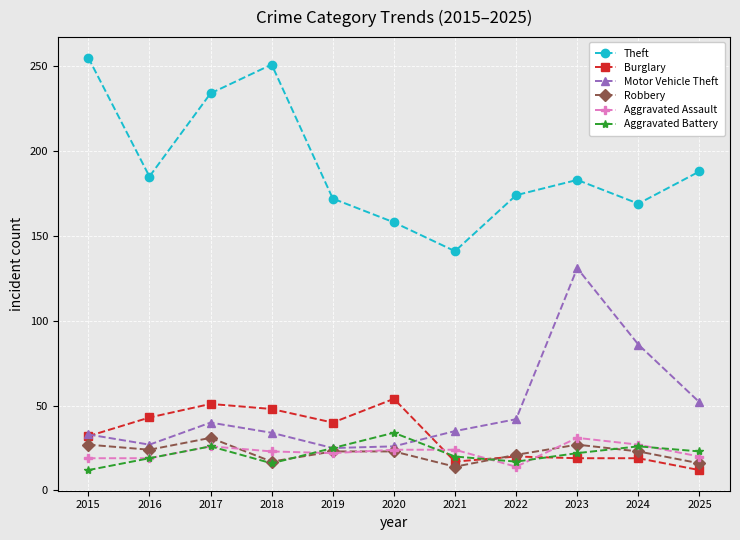

What is the sum of all Aggravated Assault values?

249